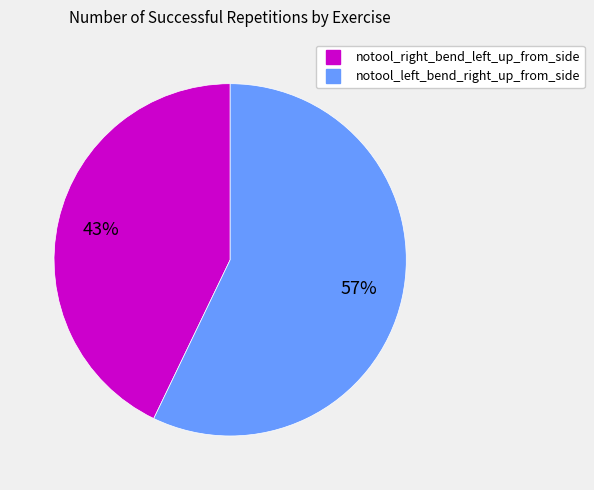

Is there a majority slice in this chart?

Yes